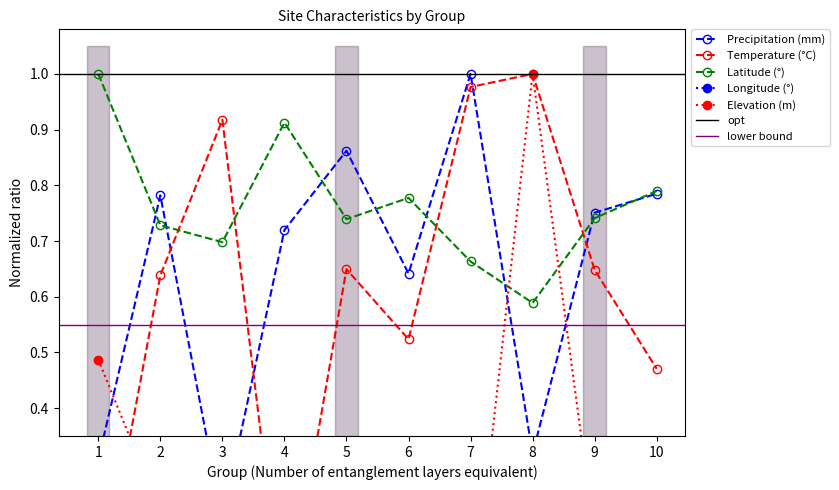

How many data points does each series have?

10